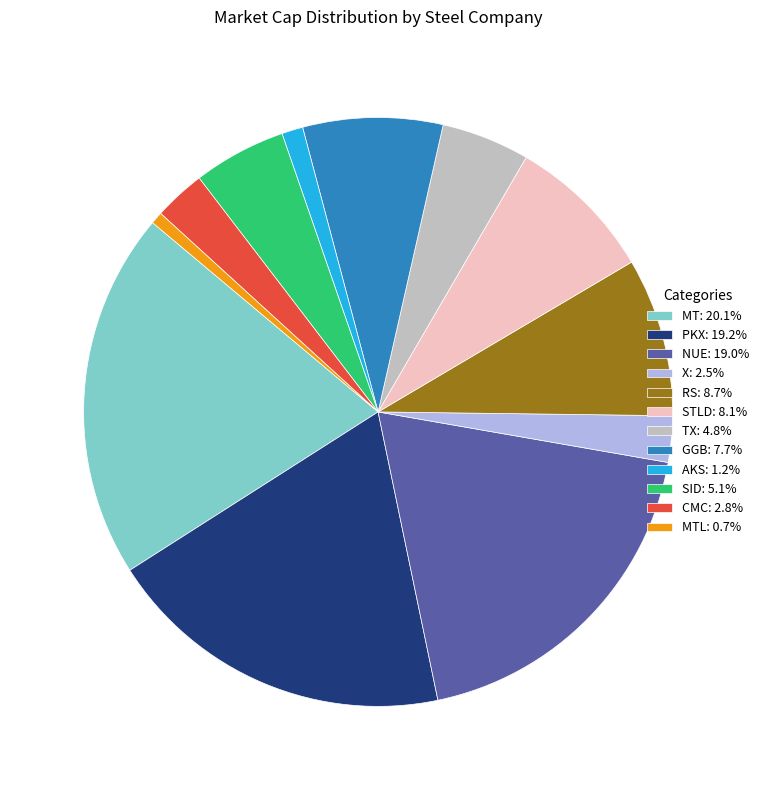

Combined, do MT: 20.1% and TX: 4.8% account for over 50%?

No